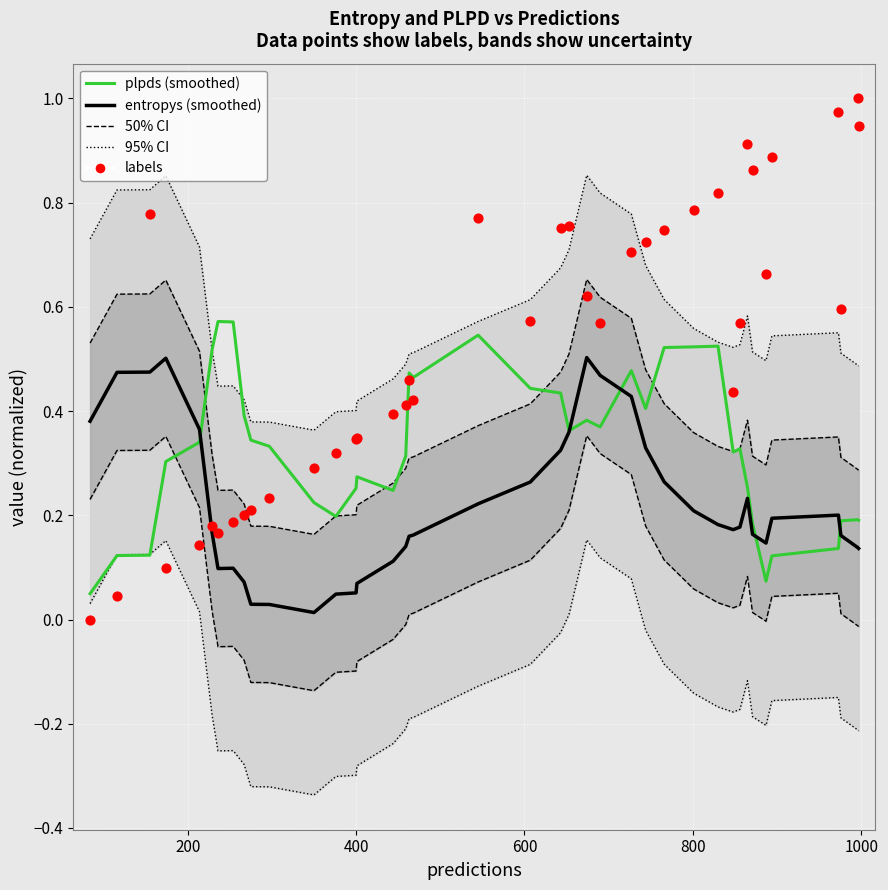

Which series reaches the minimum Y coordinate?

labels